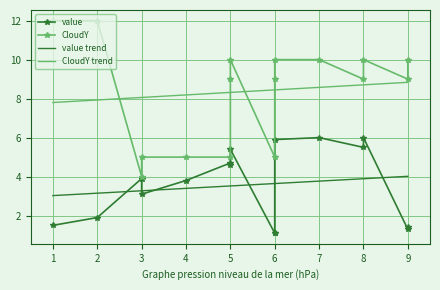

True or false: CloudY trend and value trend intersect in this chart.

False